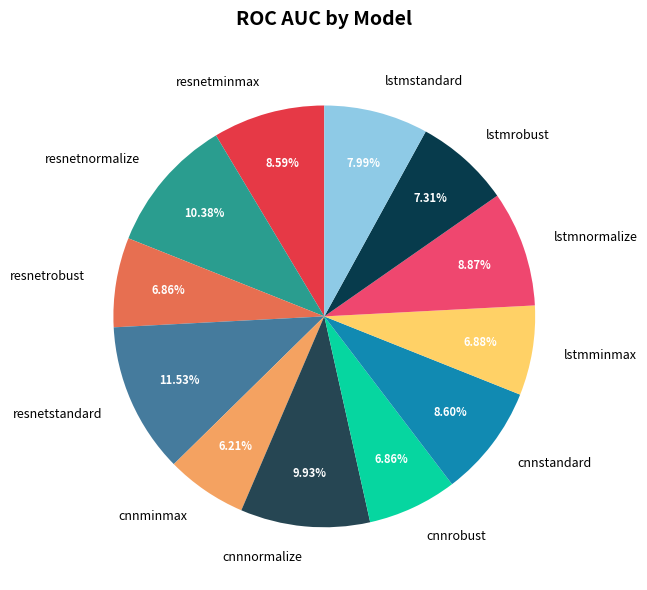

Between cnnnormalize and lstmnormalize, which is larger?

cnnnormalize